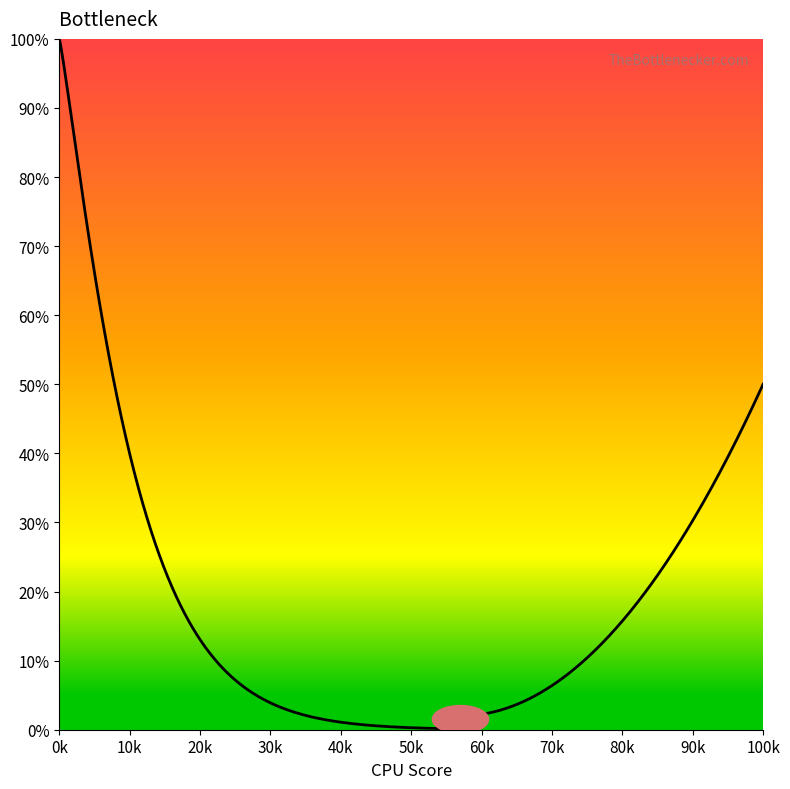

What is the greatest value displayed?

100.0